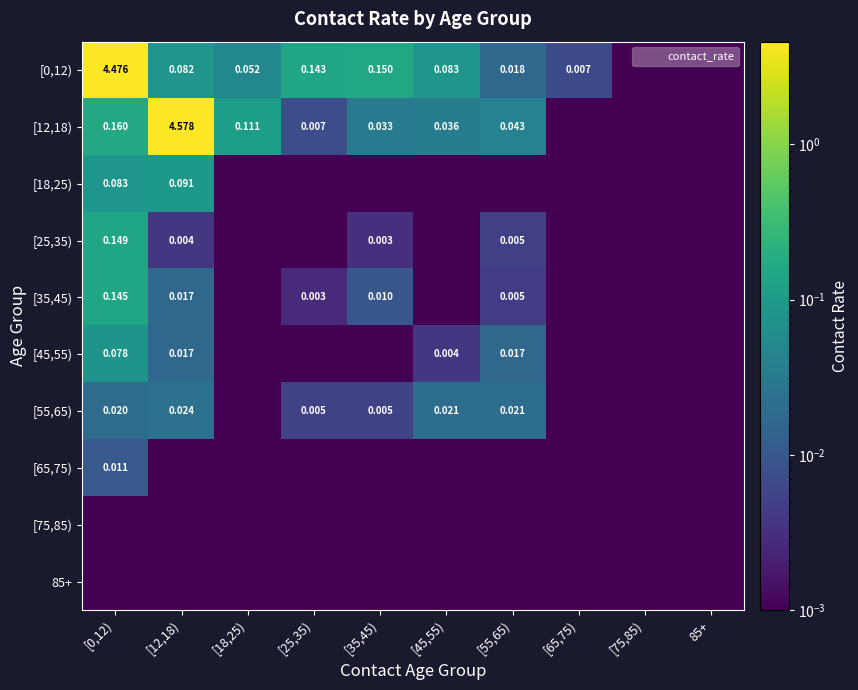

At which category is the sum across all series the highest?

[0,12)